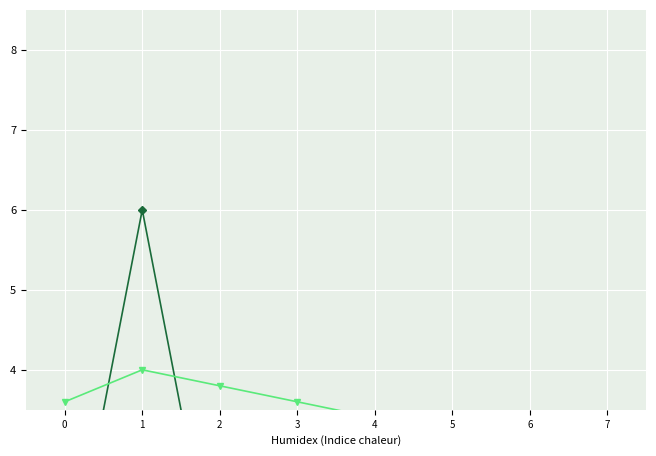

How many lines are shown in the chart?

5